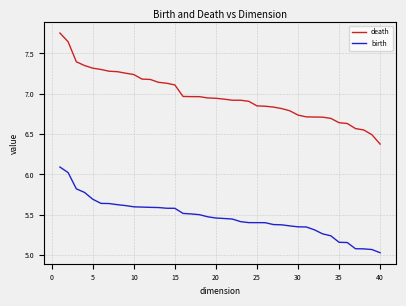

What is the maximum value for birth?

6.1